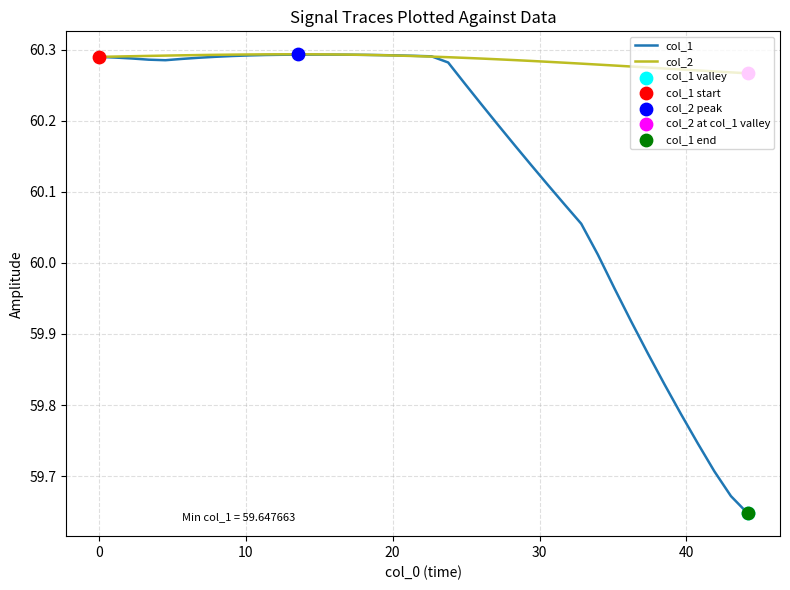

Which series has the largest range (max minus min)?

col_1